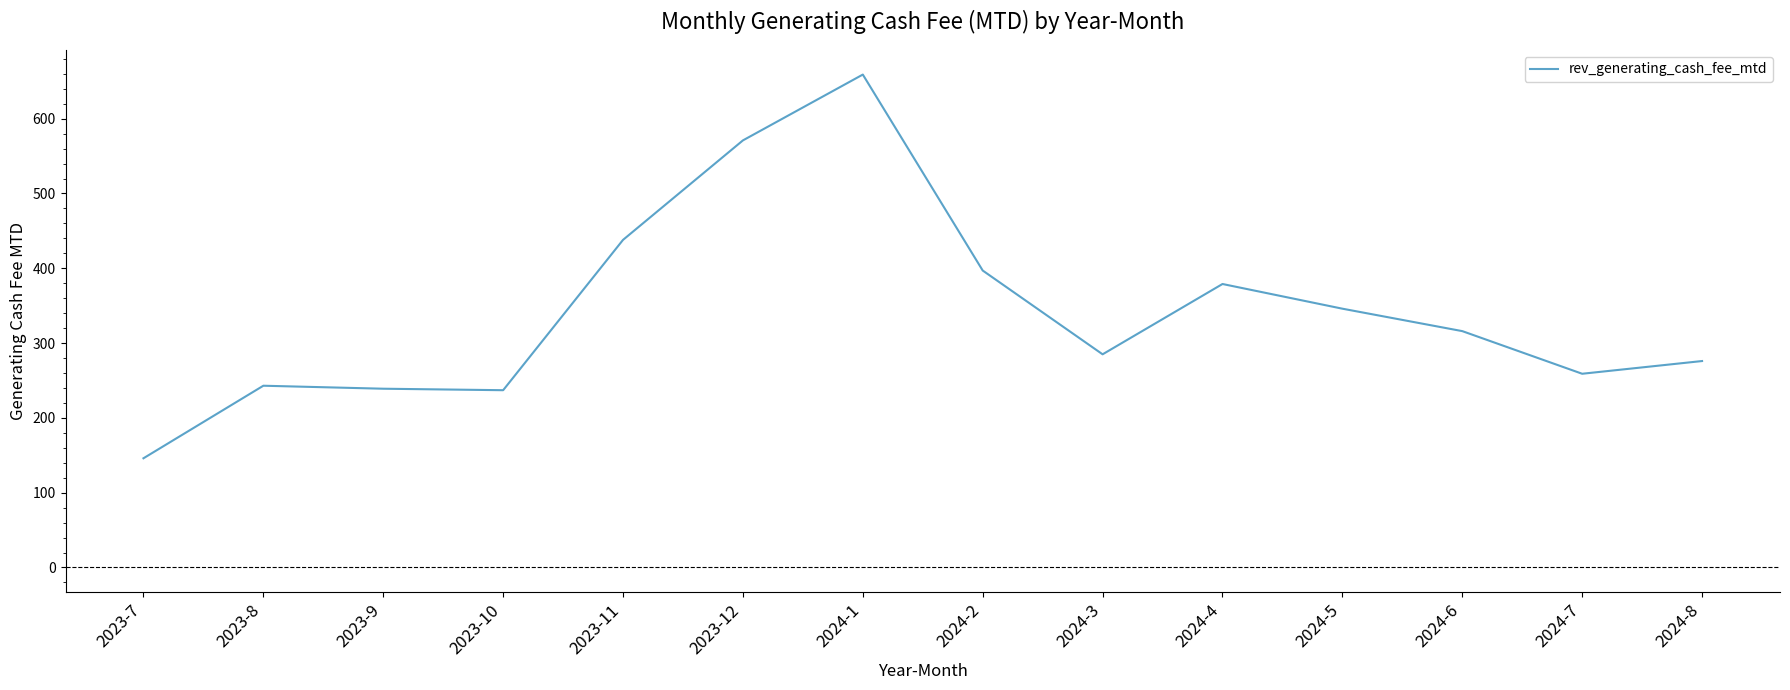

What is the difference between the maximum and minimum values?

513